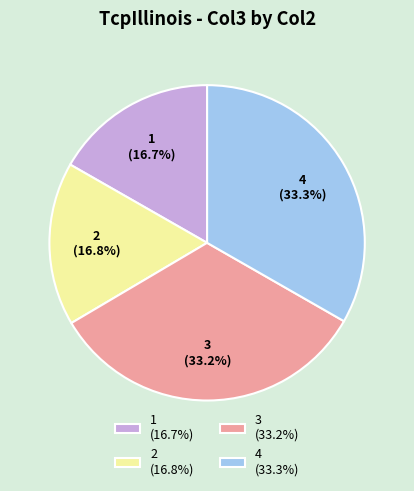

Does 3 represent more than half of the total?

No